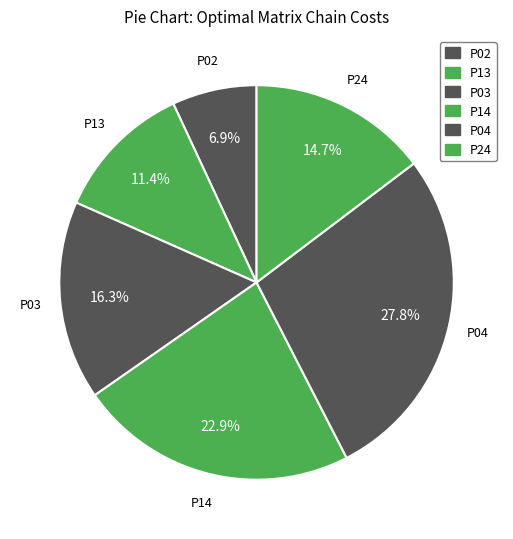

Which has a higher value, P03 or P02?

P03